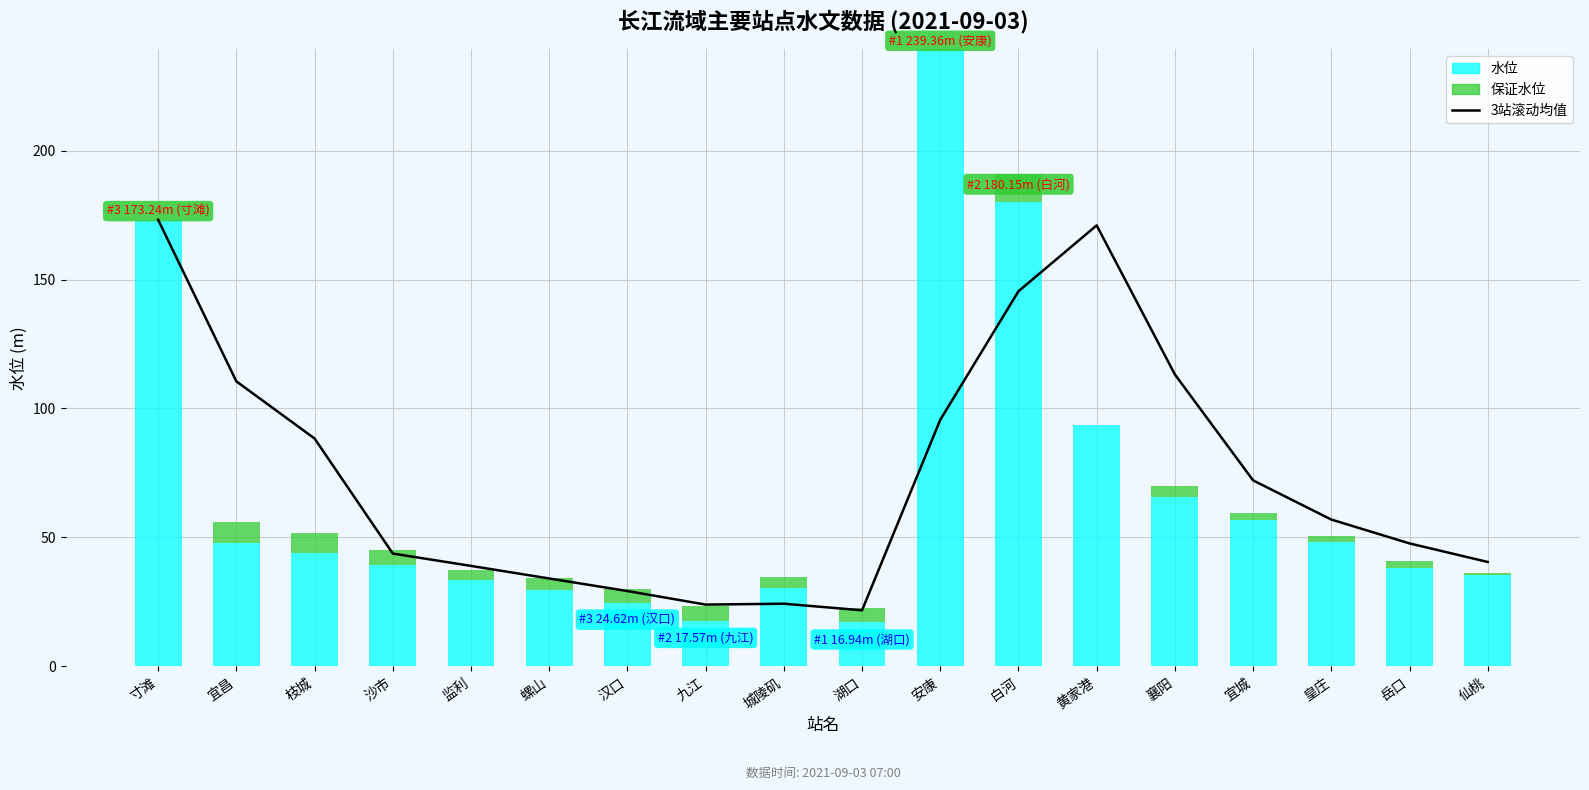

Reading left to right, transcribe all the data shown in this chart.

3站滚动均值: 寸滩=173.2	宜昌=110.5	枝城=88.3	沙市=43.7	监利=38.9	螺山=34.0	汉口=29.1	九江=23.8	城陵矶=24.2	湖口=21.6	安康=95.6	白河=145.5	黄家港=171.1	襄阳=113.2	宜城=72.1	皇庄=56.9	岳口=47.6	仙桃=40.4
水位: 寸滩=173.2	宜昌=47.8	枝城=44.0	沙市=39.2	监利=33.4	螺山=29.3	汉口=24.6	九江=17.6	城陵矶=30.4	湖口=16.9	安康=239.4	白河=180.2	黄家港=93.7	襄阳=65.8	宜城=56.8	皇庄=48.0	岳口=38.0	仙桃=35.2
保证水位: 寸滩=0.0	宜昌=8.0	枝城=7.8	沙市=5.8	监利=3.9	螺山=4.7	汉口=5.1	九江=5.7	城陵矶=4.2	湖口=5.6	安康=0.0	白河=10.8	黄家港=0.0	襄阳=4.2	宜城=2.5	皇庄=2.6	岳口=2.6	仙桃=1.0